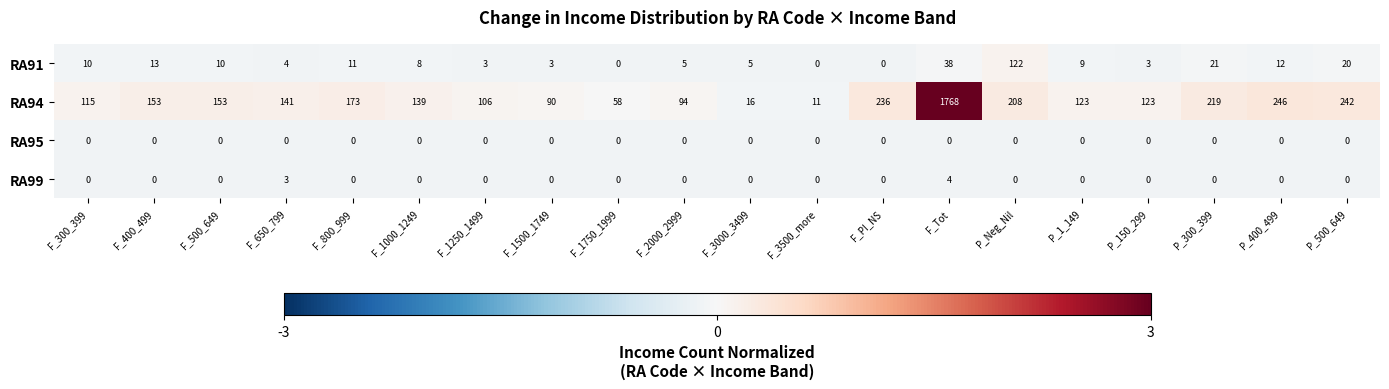

Count the number of data series in this chart.

4